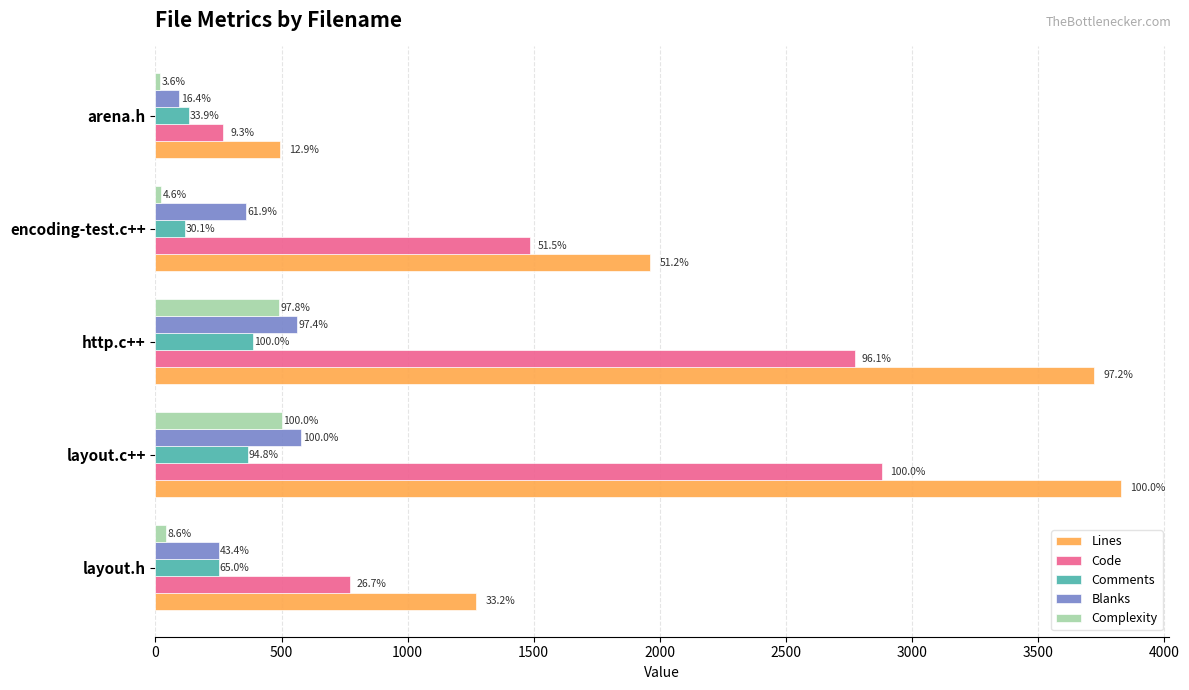

What are all the series names shown in the legend?

Lines, Code, Comments, Blanks, Complexity